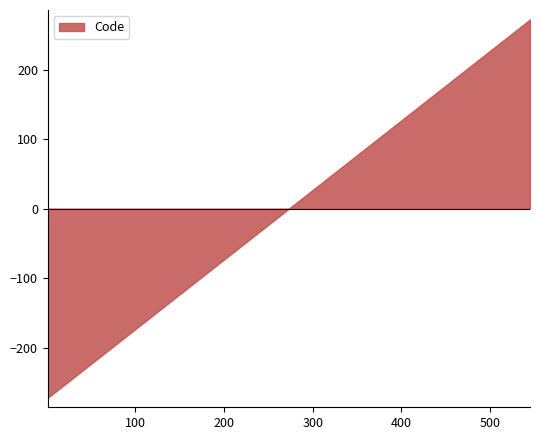

What is the value of the 13th point from the left?

13